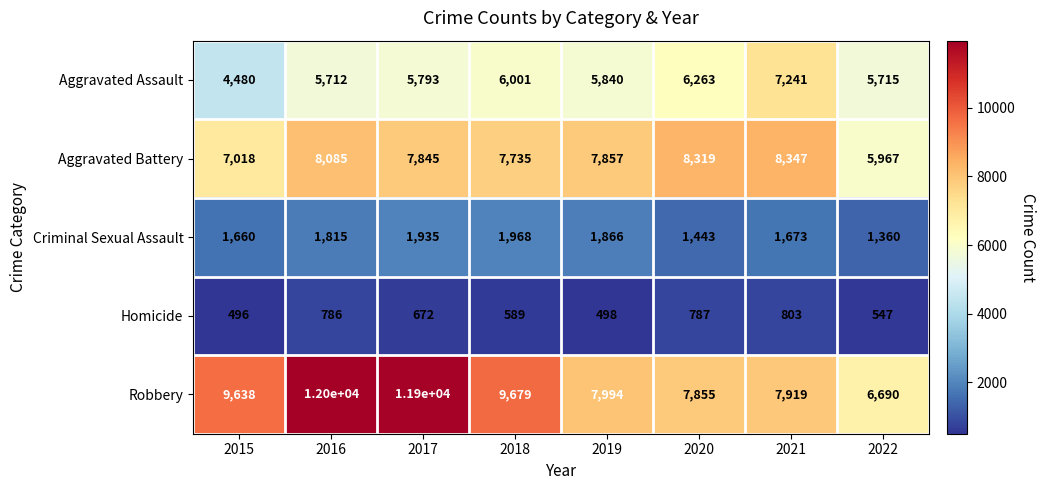

Is it true that Robbery equals 7919 at 2021?

True